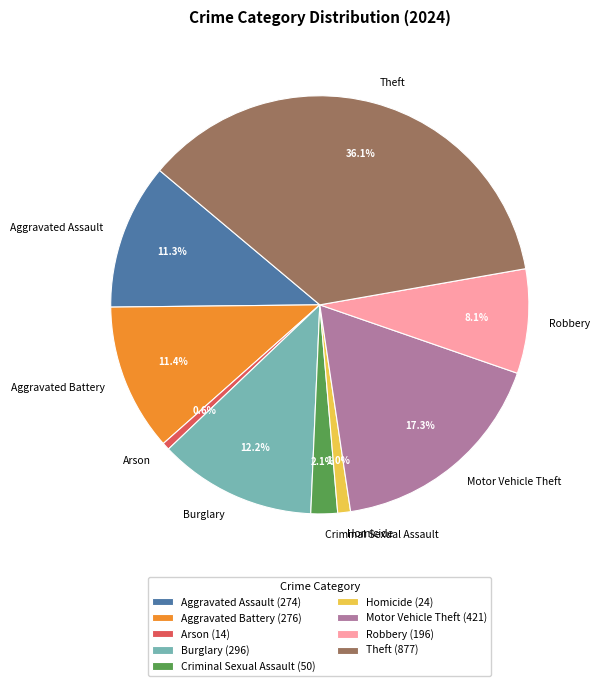

Which has a higher value, Aggravated Battery or Robbery?

Aggravated Battery